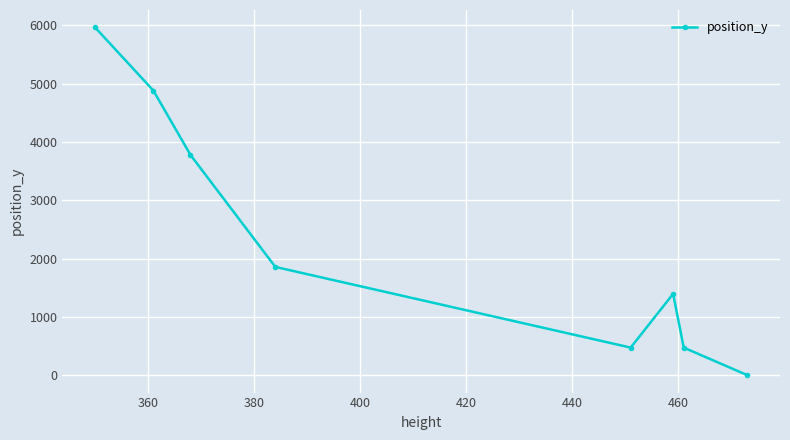

Reading left to right, transcribe all the data shown in this chart.

5963	4880	3776	1856	473	1395	473	0